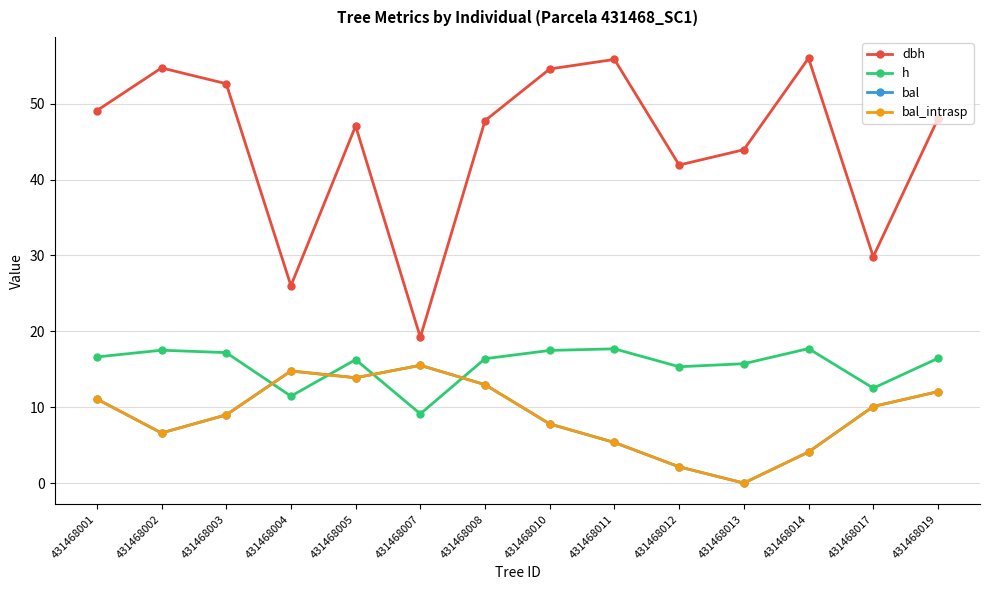

What value does the h series have at 431468017?

12.5